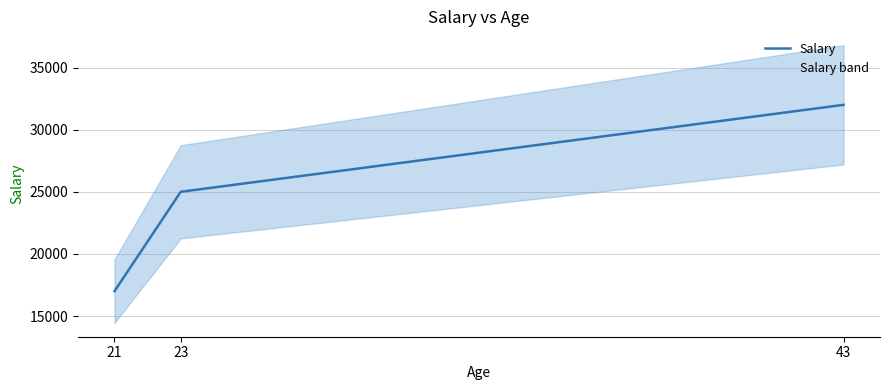

How many categories are shown in the chart?

3